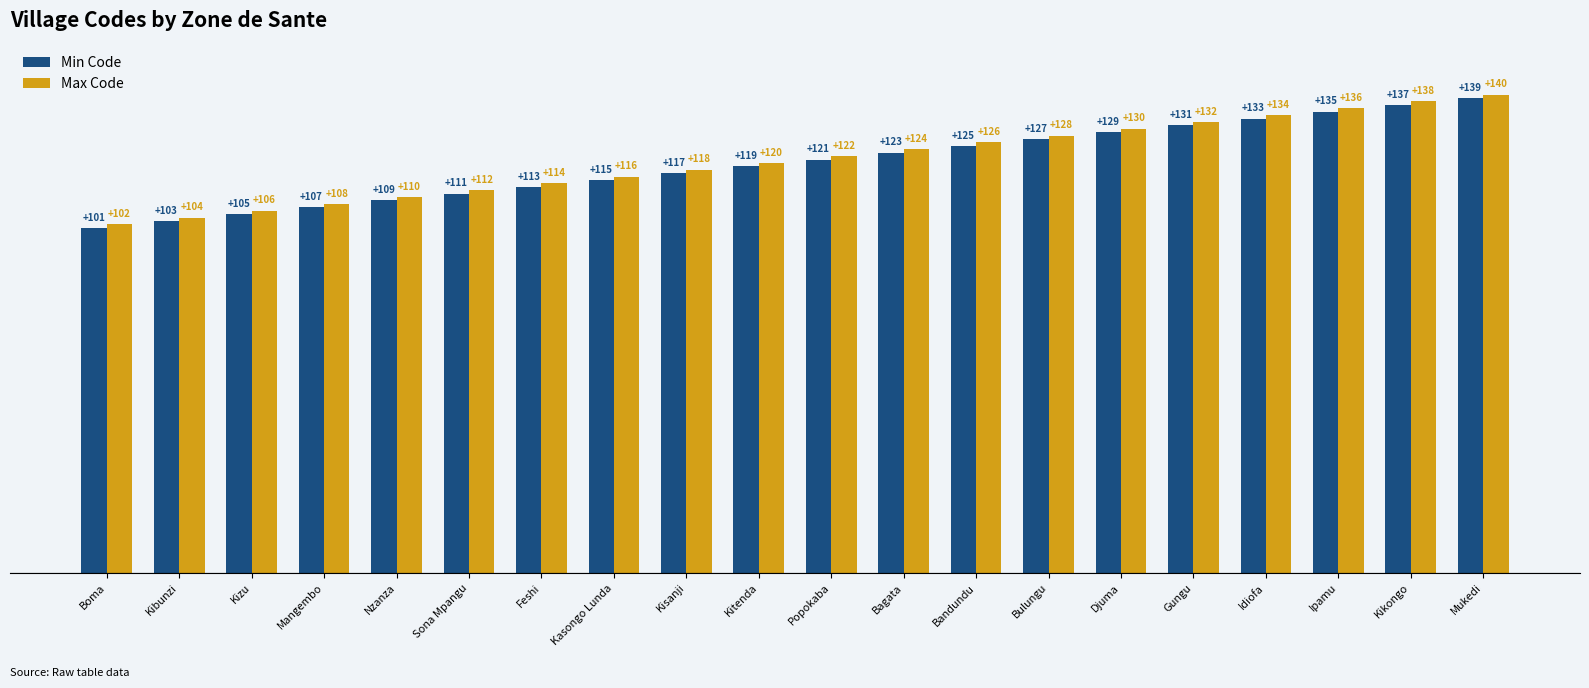

What is the average value of the Min Code series?

120